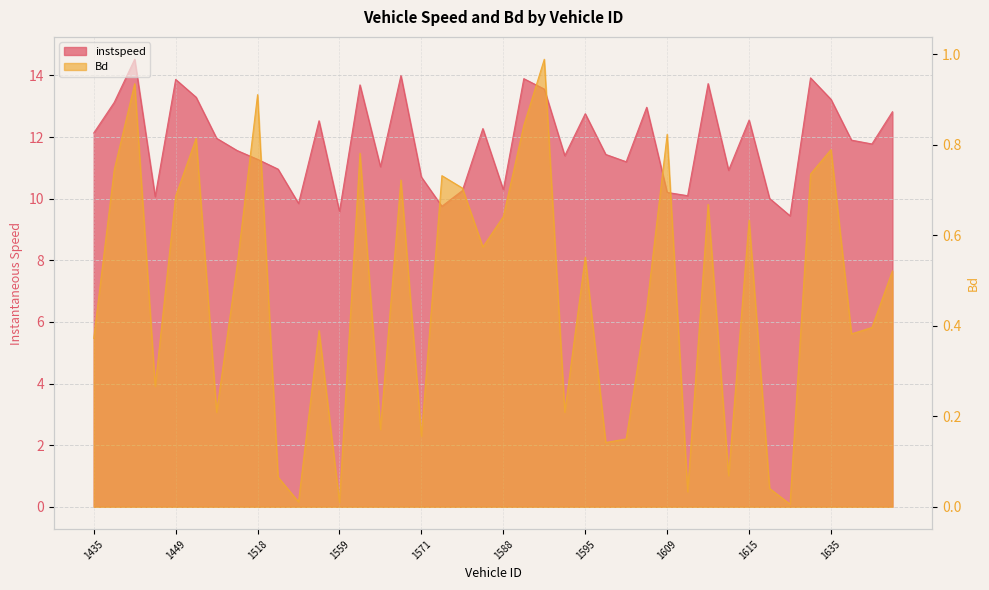

What is the minimum value for instspeed?

9.4